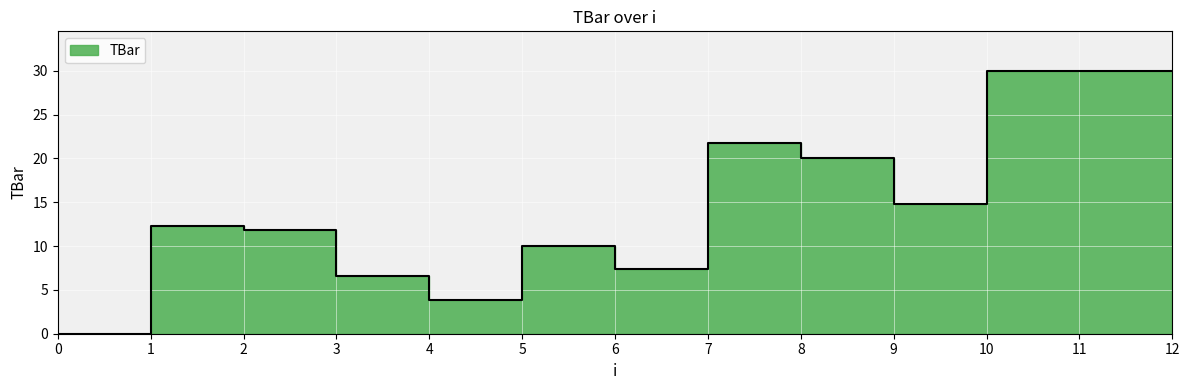

What is the value of the 2nd point from the left?

12.3